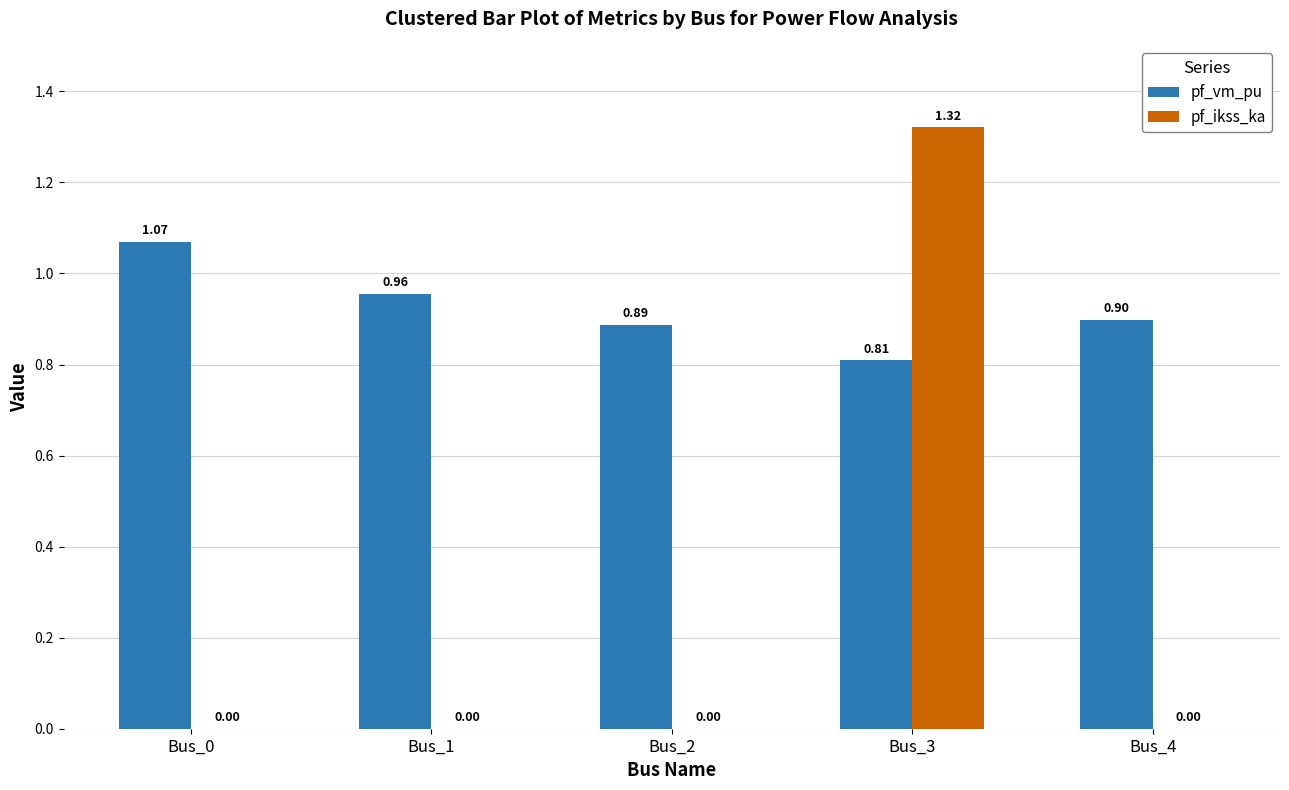

What is the total value across all series at Bus_4?

0.9